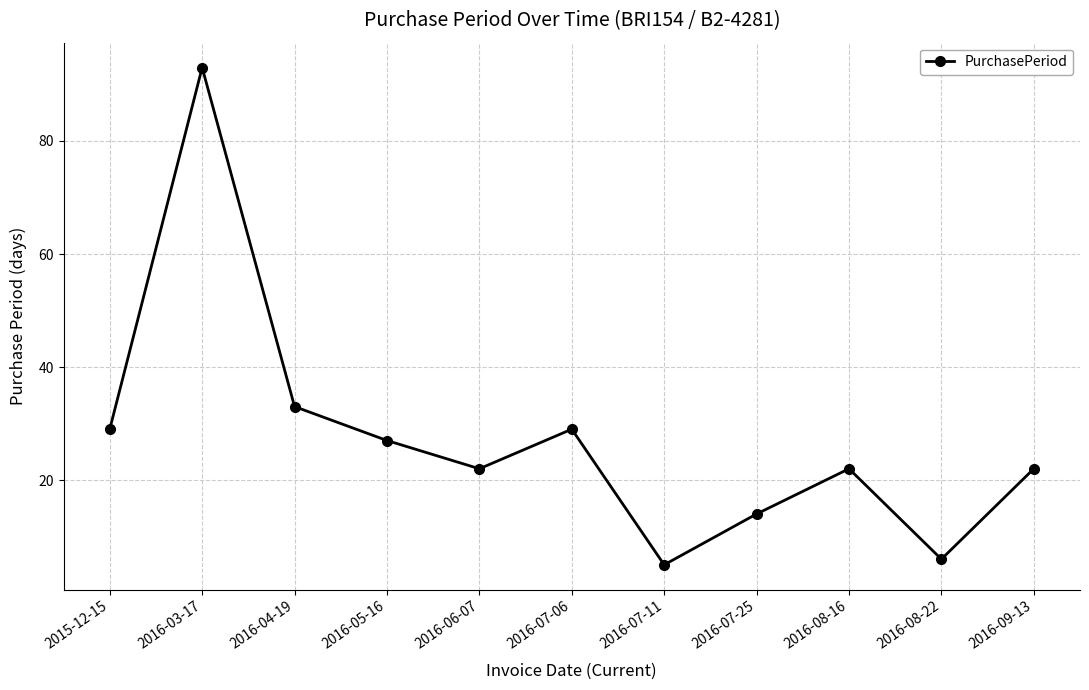

Is it true that the value at 2016-08-16 is 15?

False